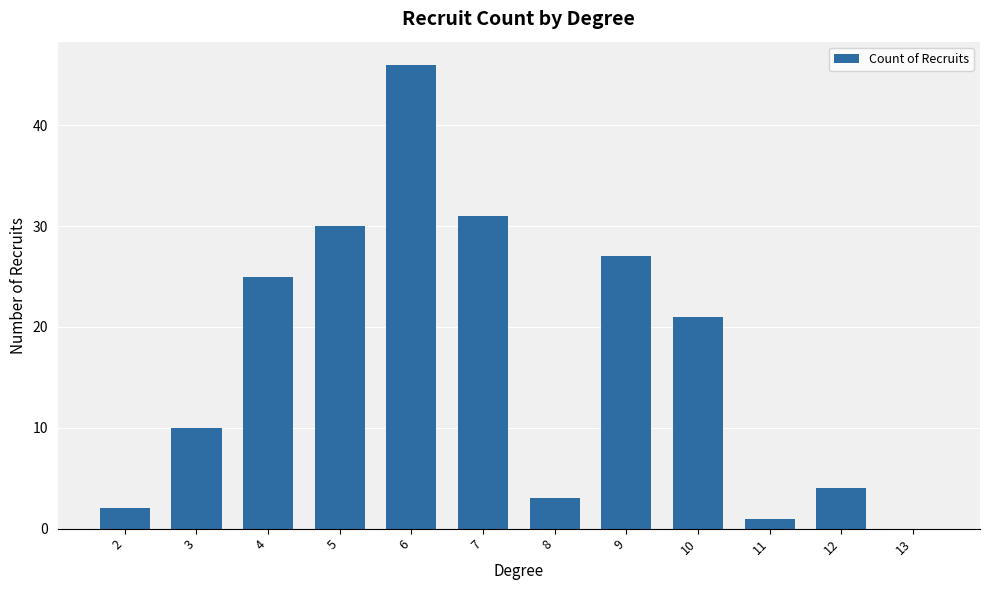

What is the sum of all values?

200